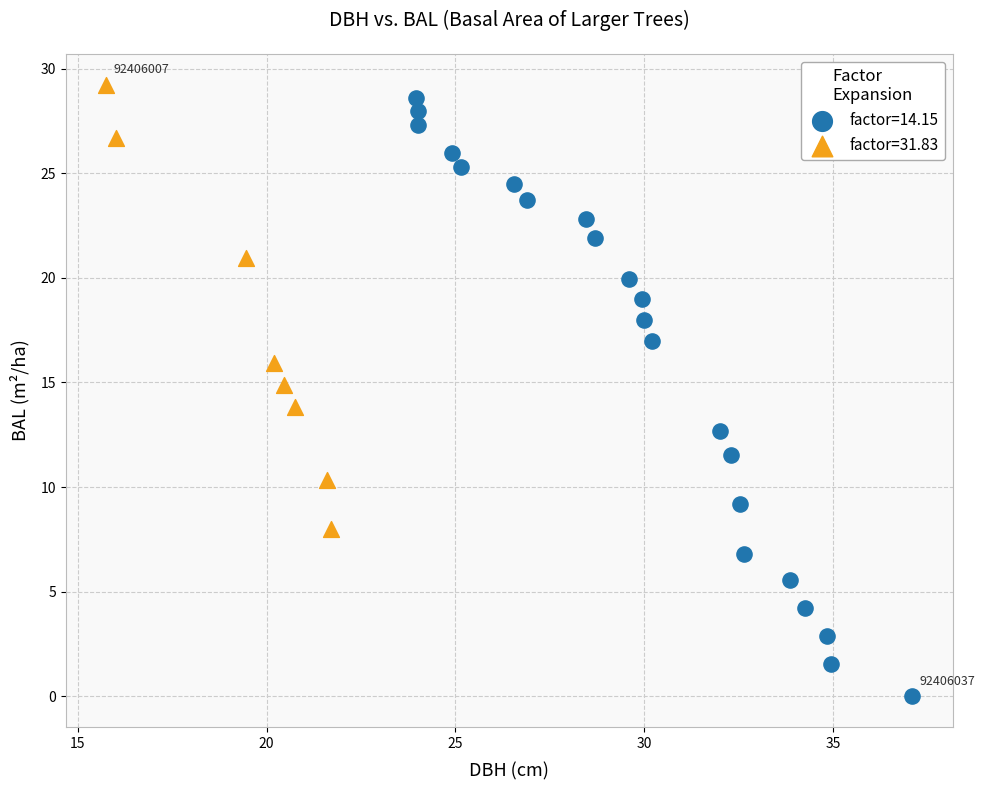

Which series has the largest Y range (max minus min)?

factor=14.15